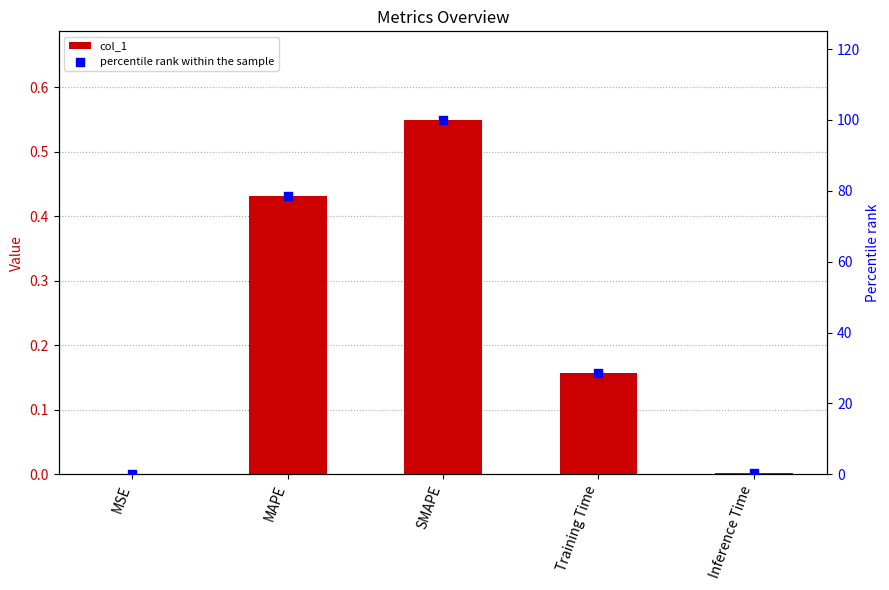

At which category is the sum across all series the highest?

SMAPE